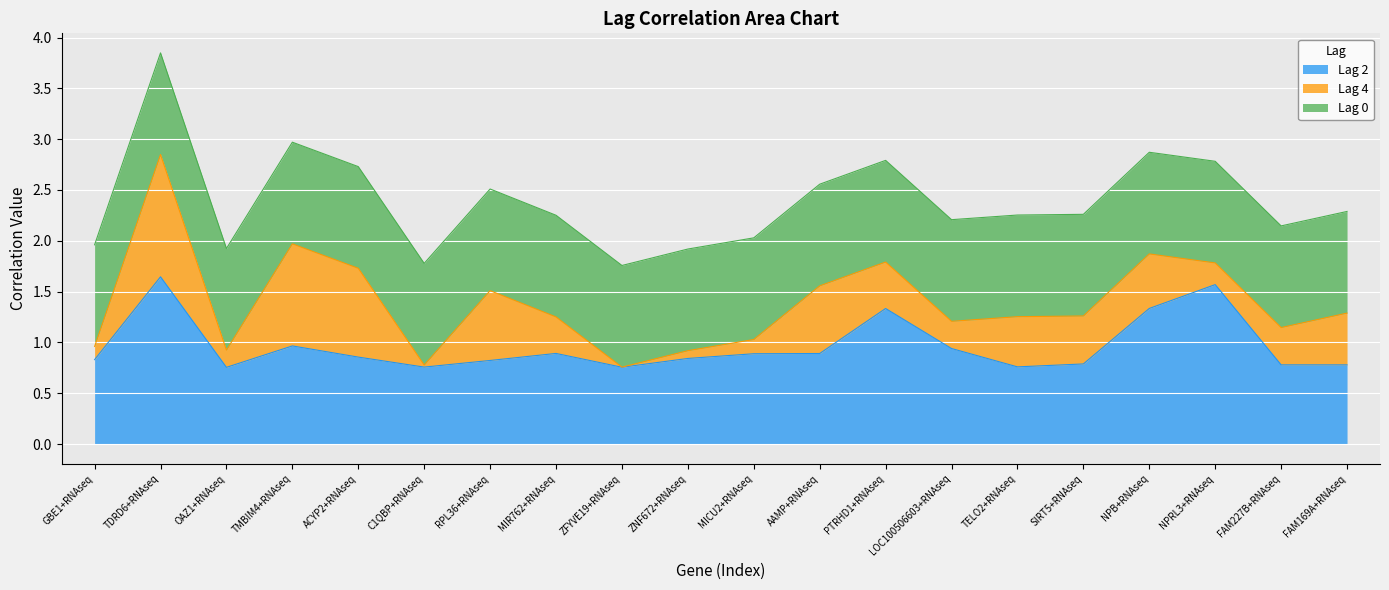

What value does the Lag 0 series have at AAMP+RNAseq?

1.0